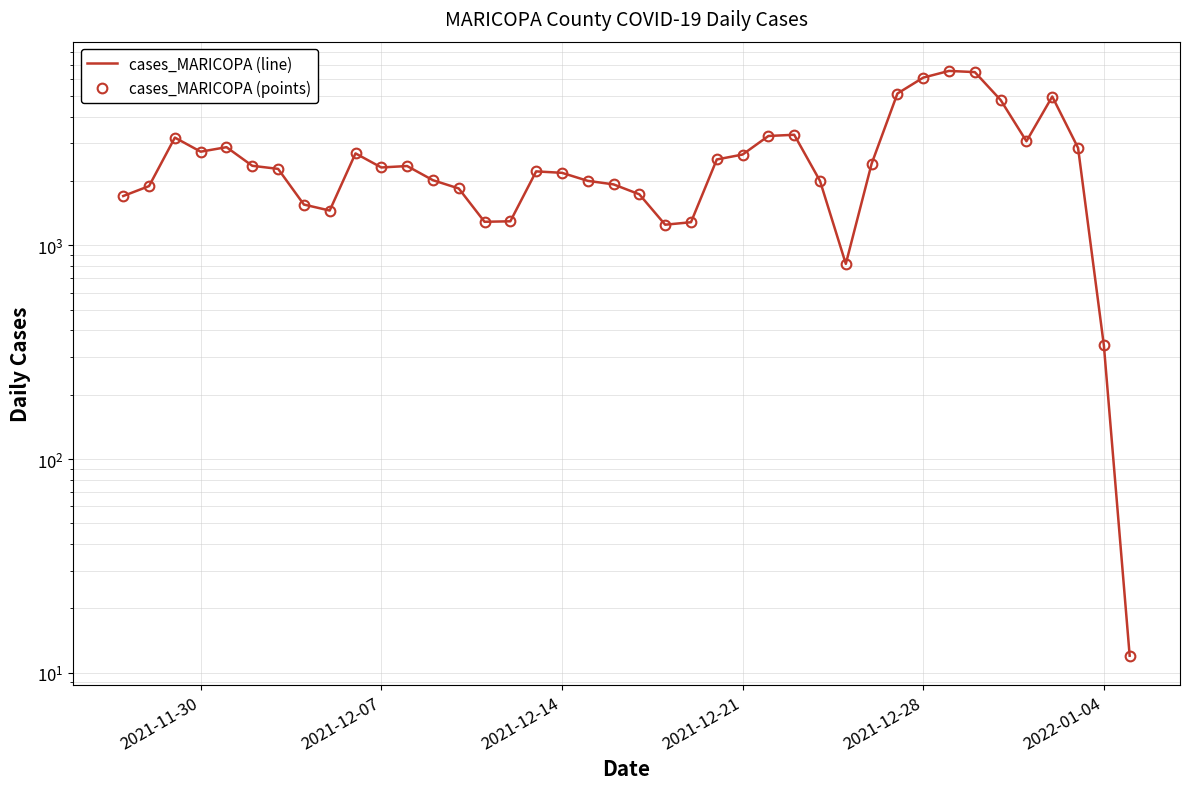

What are all the series names shown in the legend?

cases_MARICOPA (line), cases_MARICOPA (points)